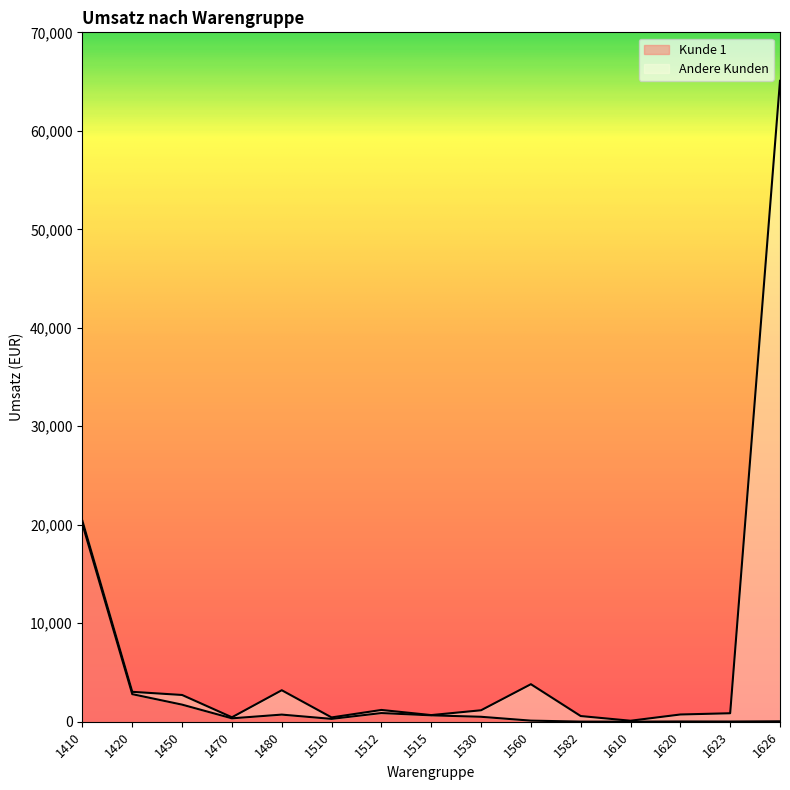

What is the smallest value displayed?

7.8